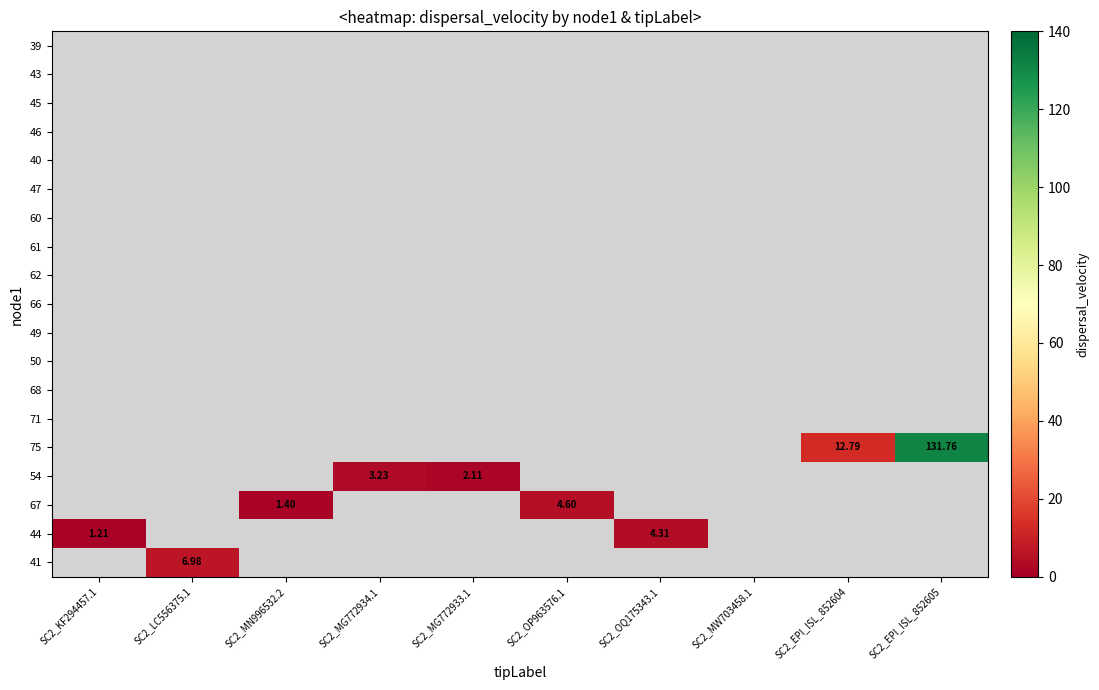

How many data points does each series have?

10